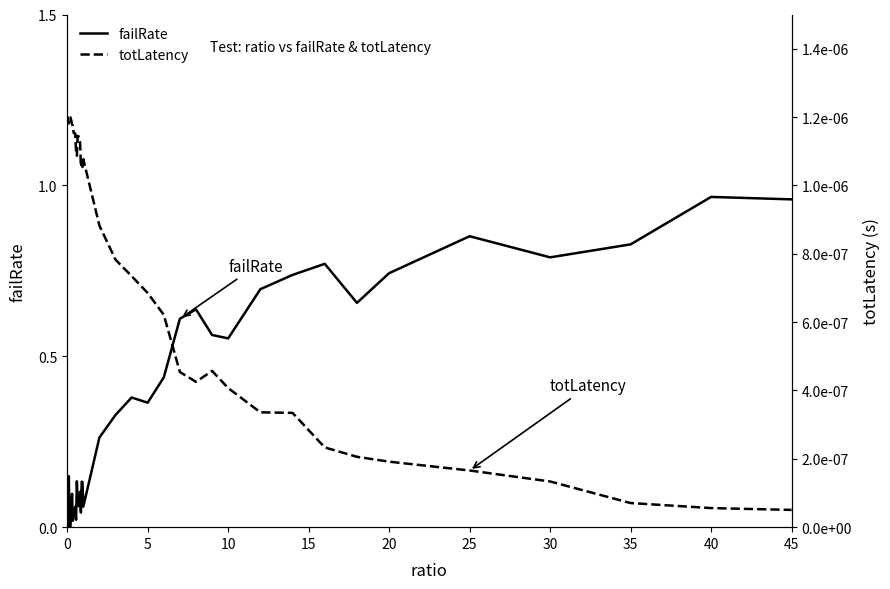

In failRate, how many points are higher than both neighbors (excluding endpoints)?

12